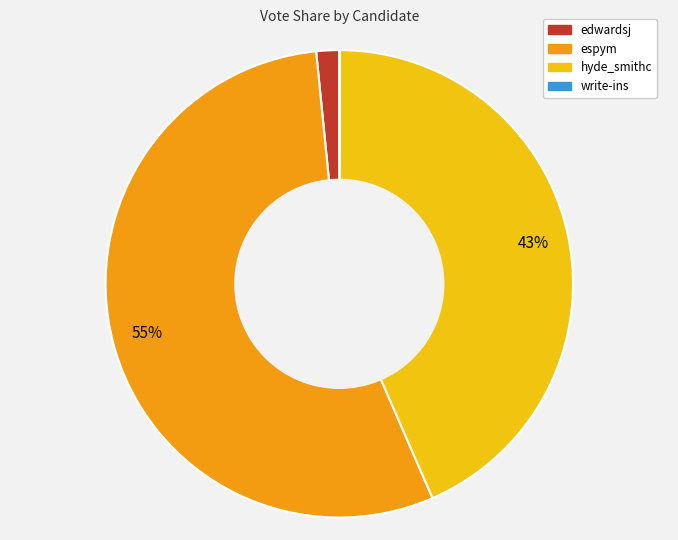

Is it true that espym is 61% of the pie?

False